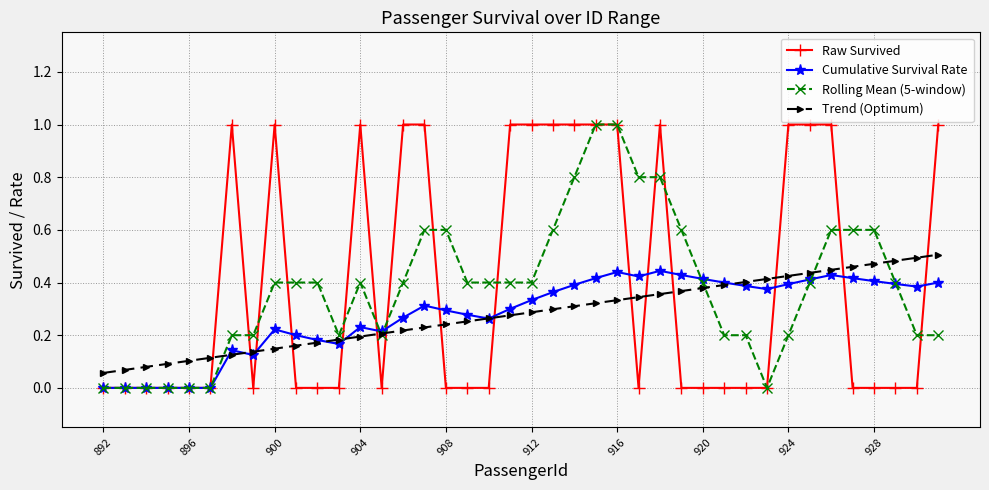

What is the maximum value for Raw Survived?

1.0